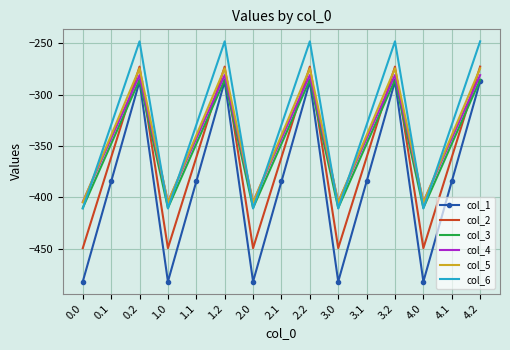

What is the maximum value shown in the chart?

-248.1